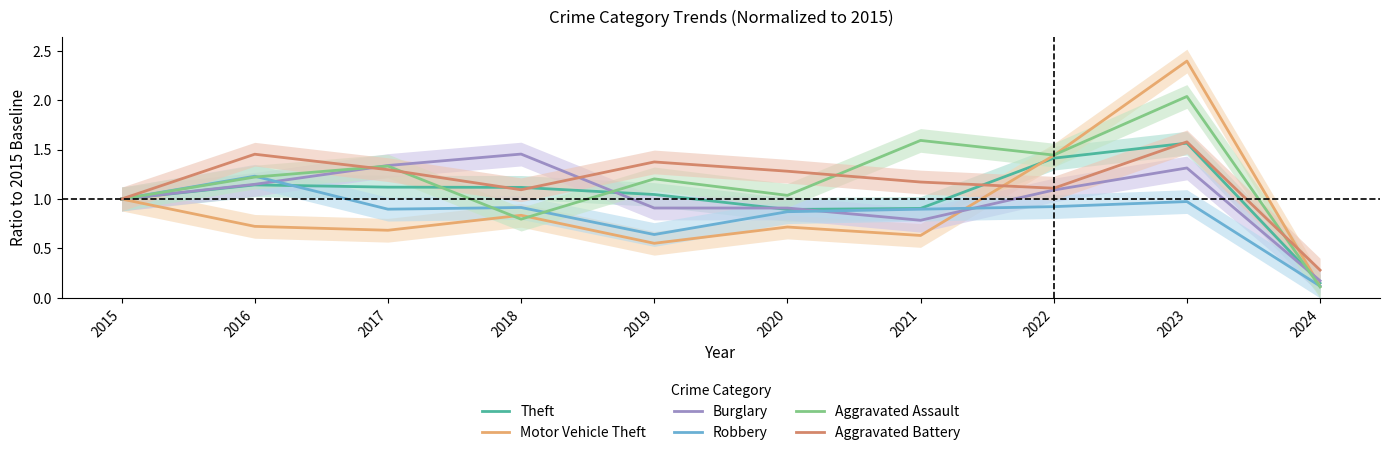

Which label corresponds to the smallest value in the chart?

2024